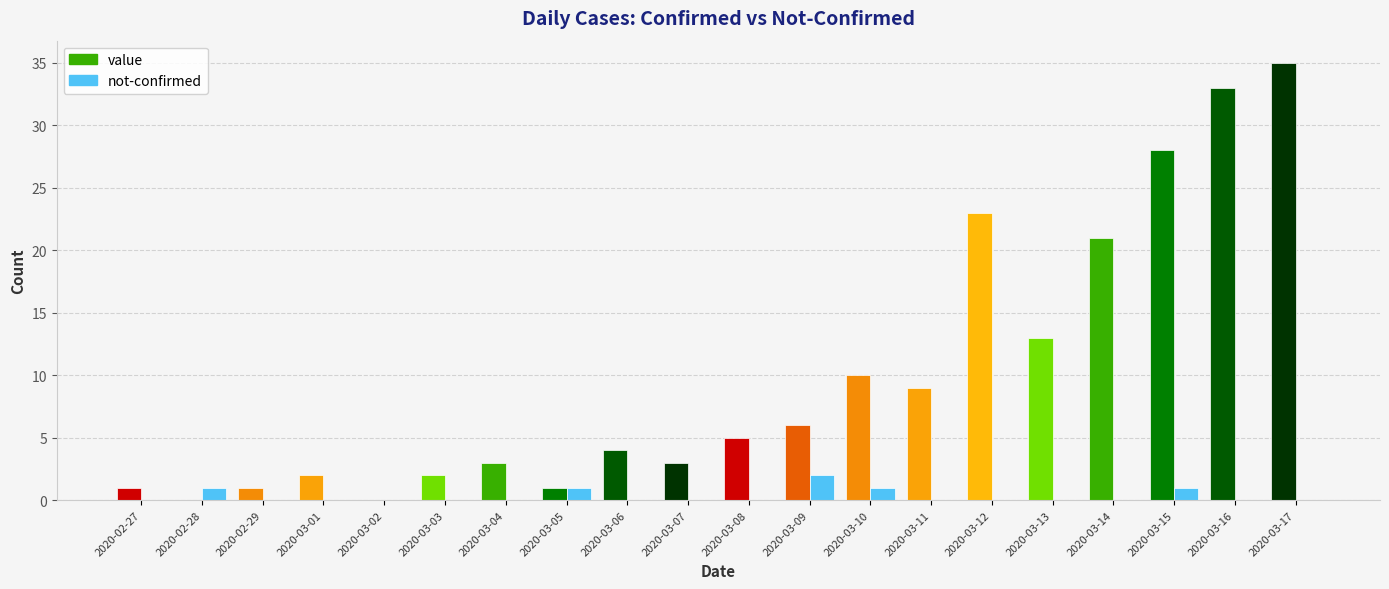

How many data points does each series have?

20